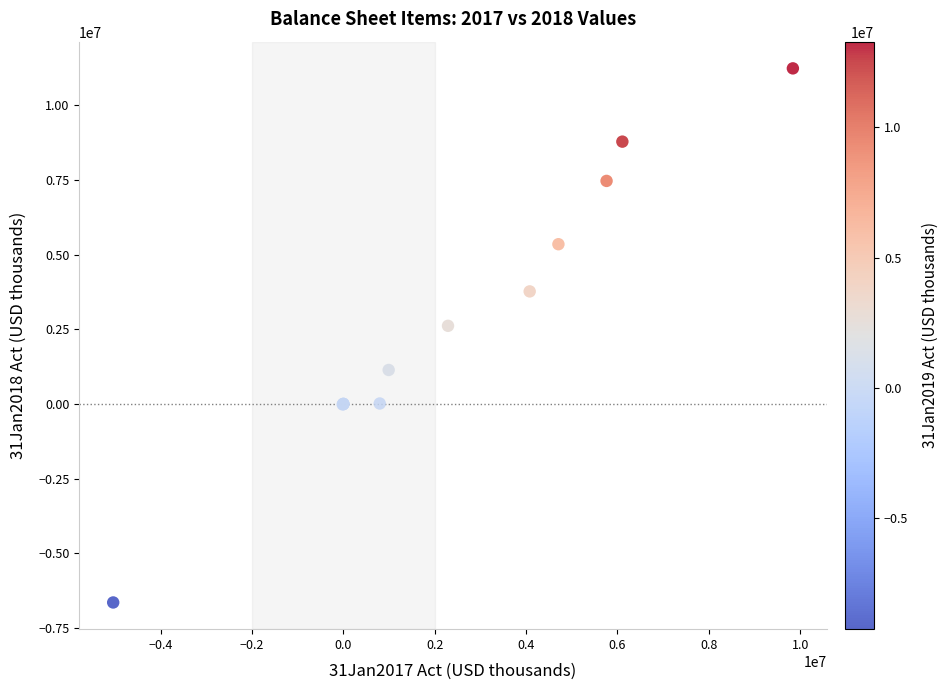

What Y value in the scatter plot is closest to 2295500?

2617000